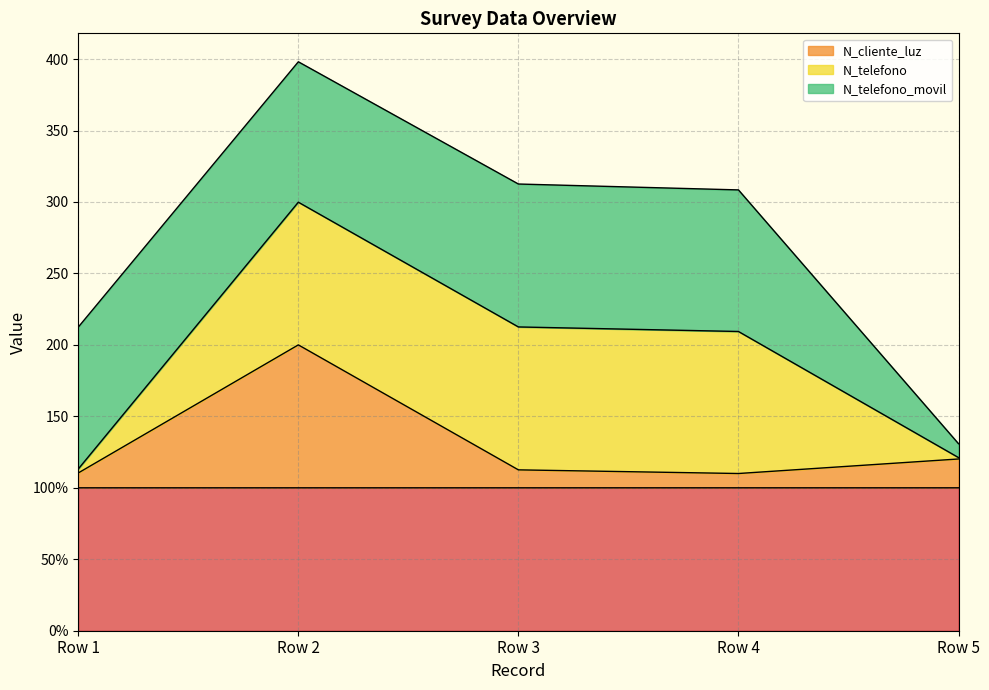

True or false: _id and N_cliente_luz cross at least once.

False